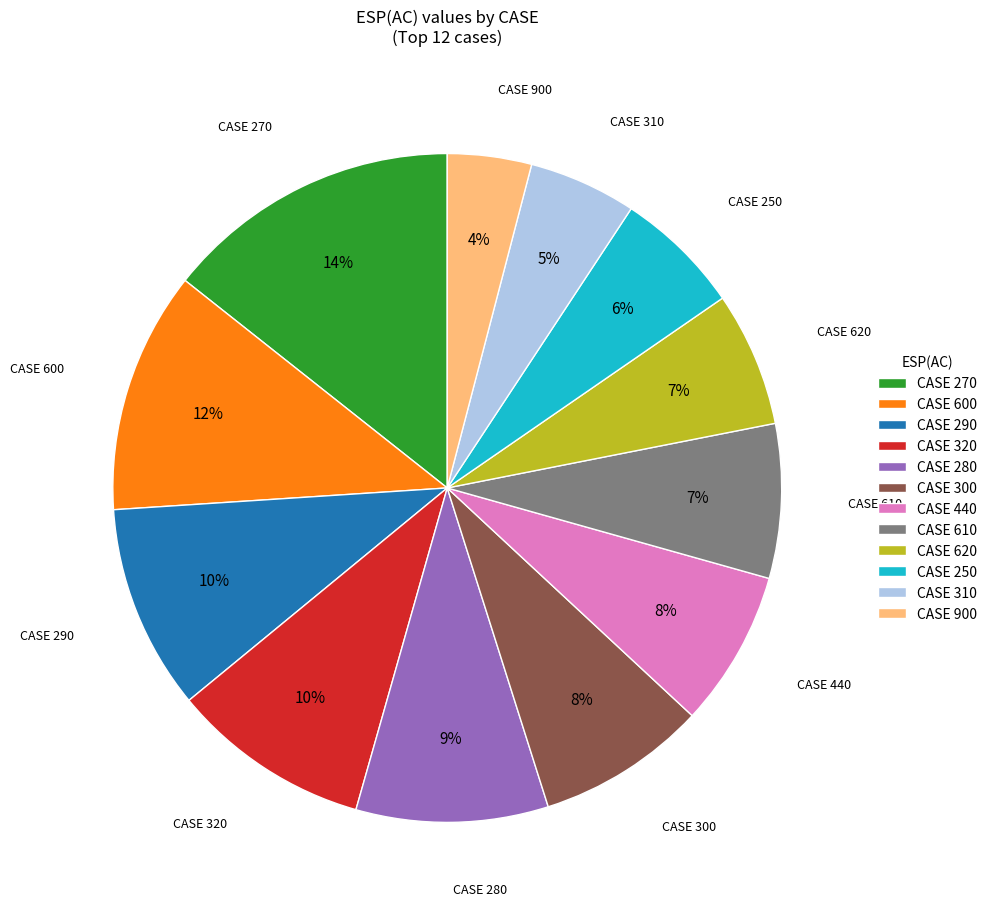

How many segments does this pie chart have?

12